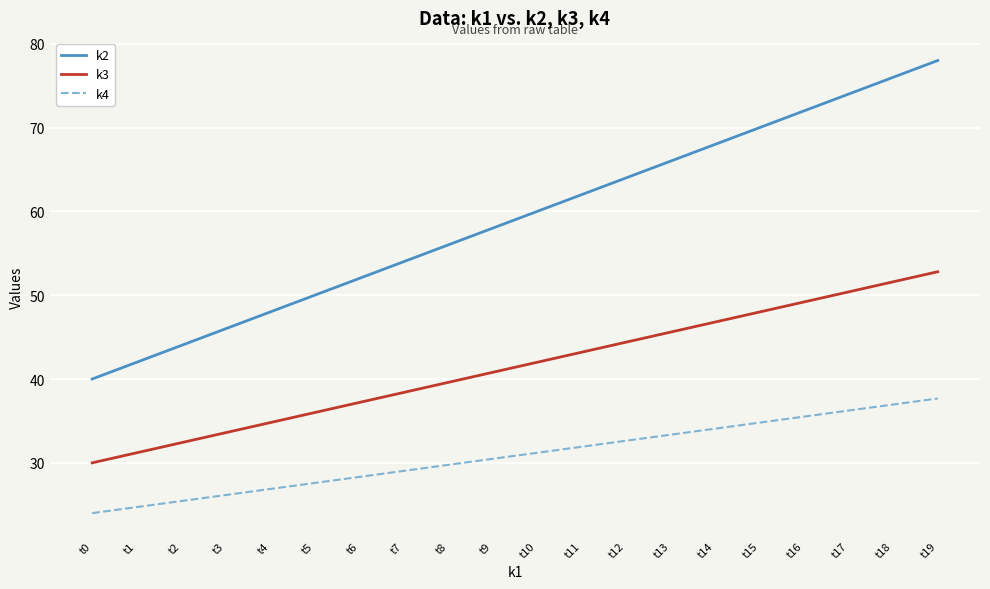

Is this an area chart (filled region under the line)?

No